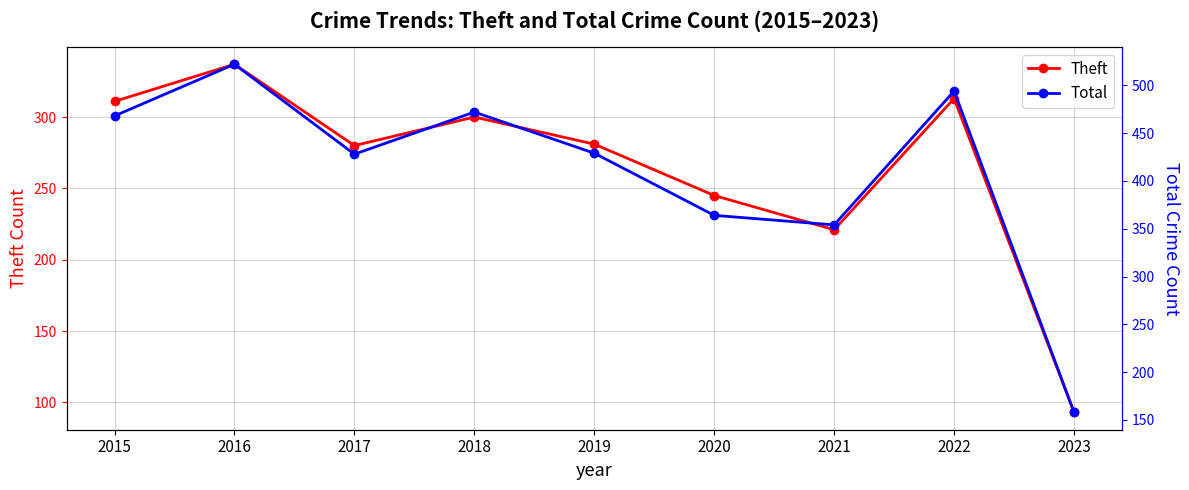

Reading left to right, transcribe all the data shown in this chart.

Theft: 311	337	280	300	281	245	221	313	93
Total: 468	522	428	472	429	364	354	494	158